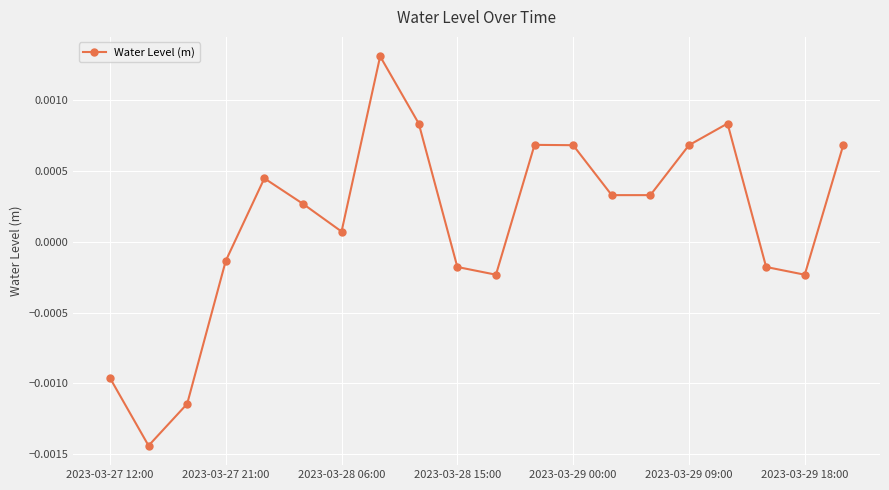

How many data points are less than 0?

8